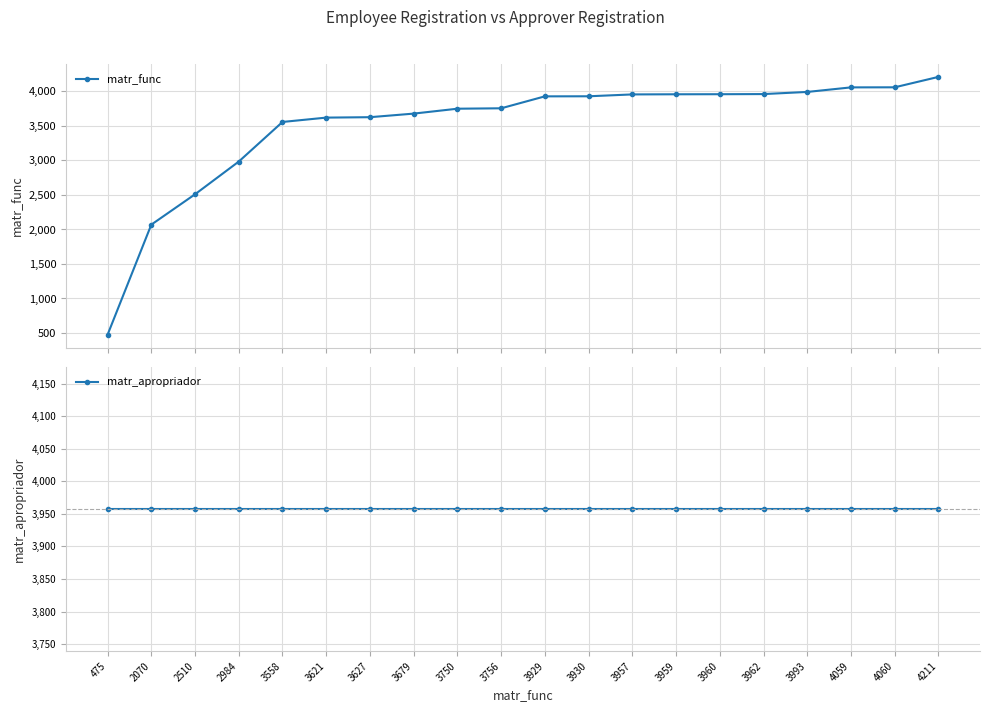

Which series has the largest range (max minus min)?

matr_func